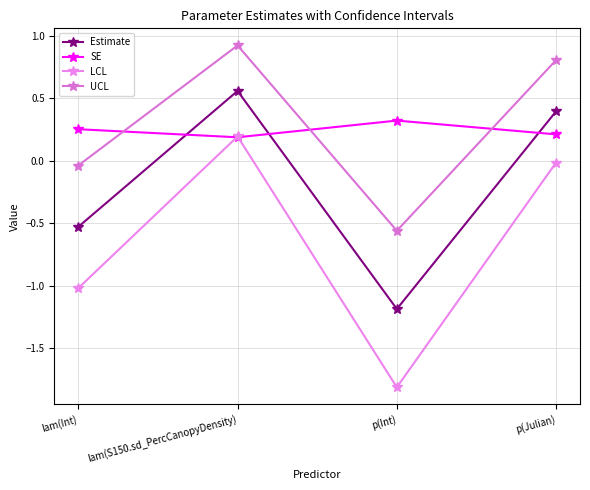

What is the difference between the maximum and minimum values in the SE series?

0.1